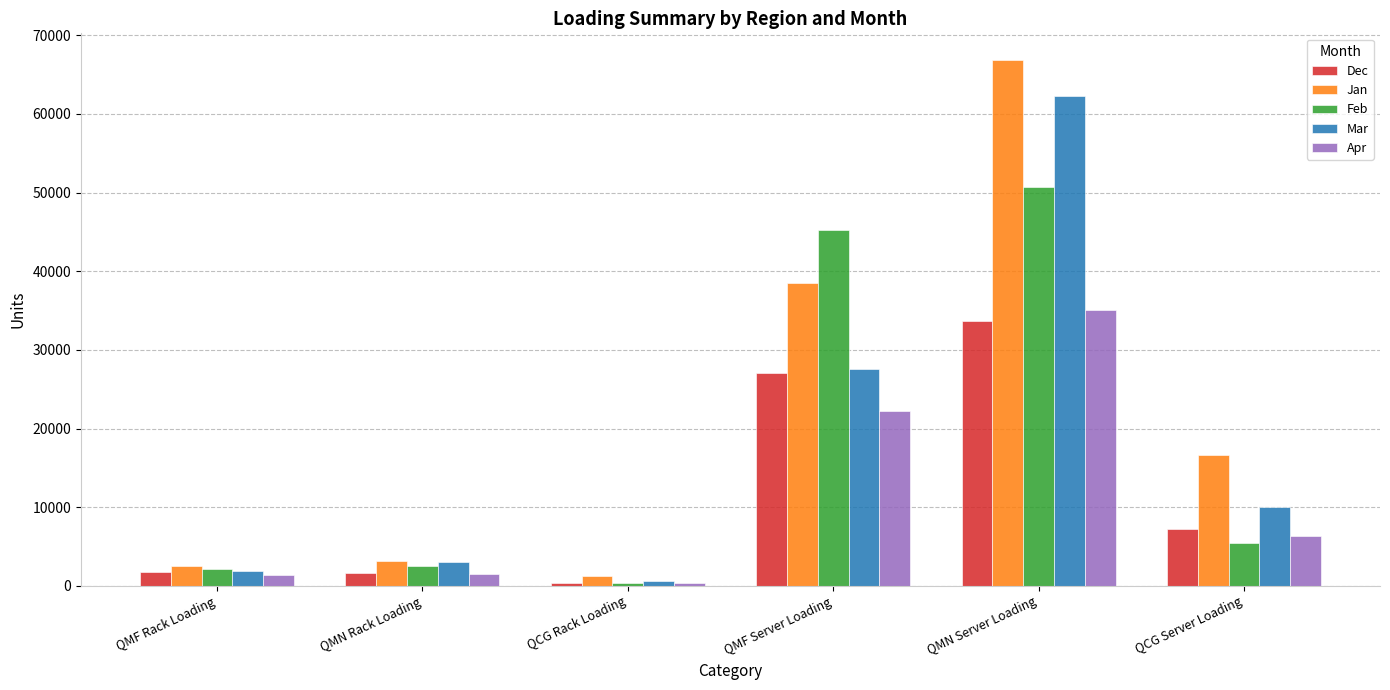

How many data points in Apr are less than 6402?

3